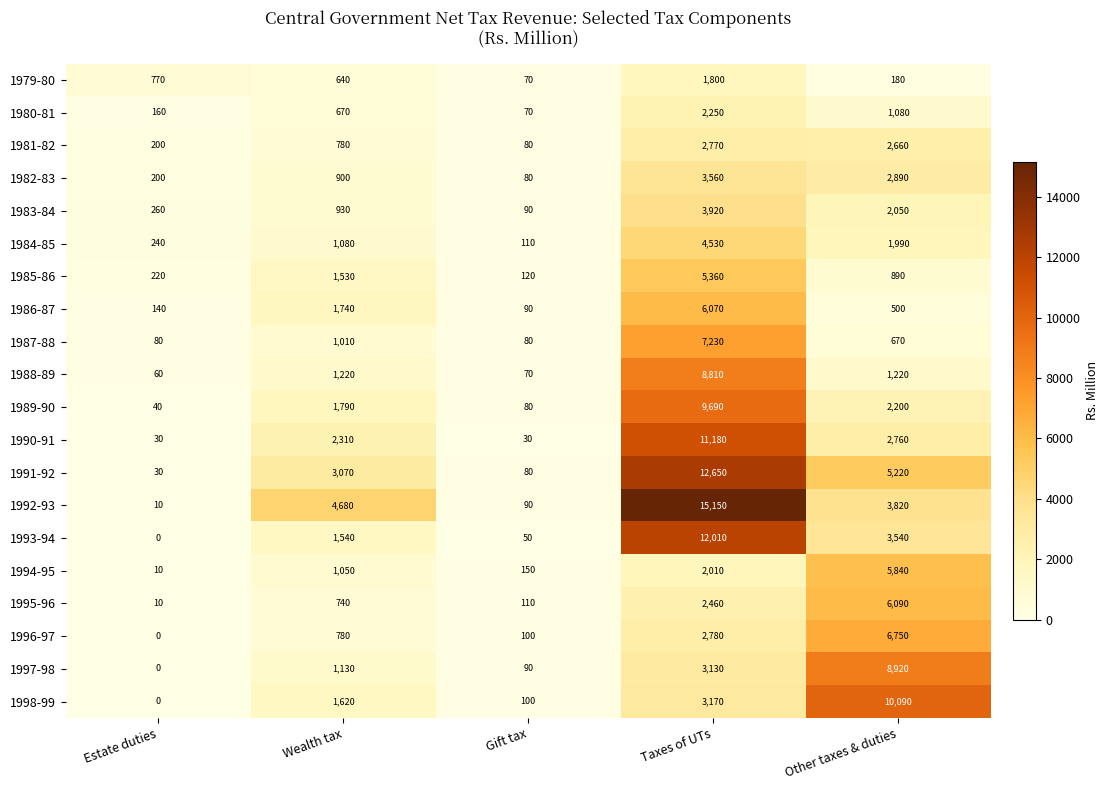

What is the sum of the 1990-91 values at Taxes of UTs and Gift tax?

11210